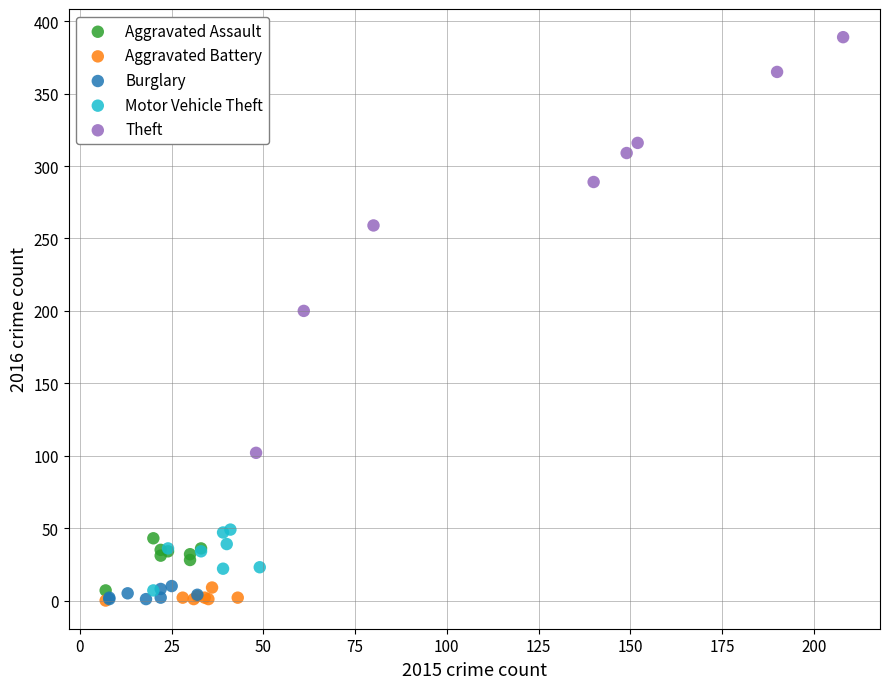

Which series contains the highest Y value?

Theft